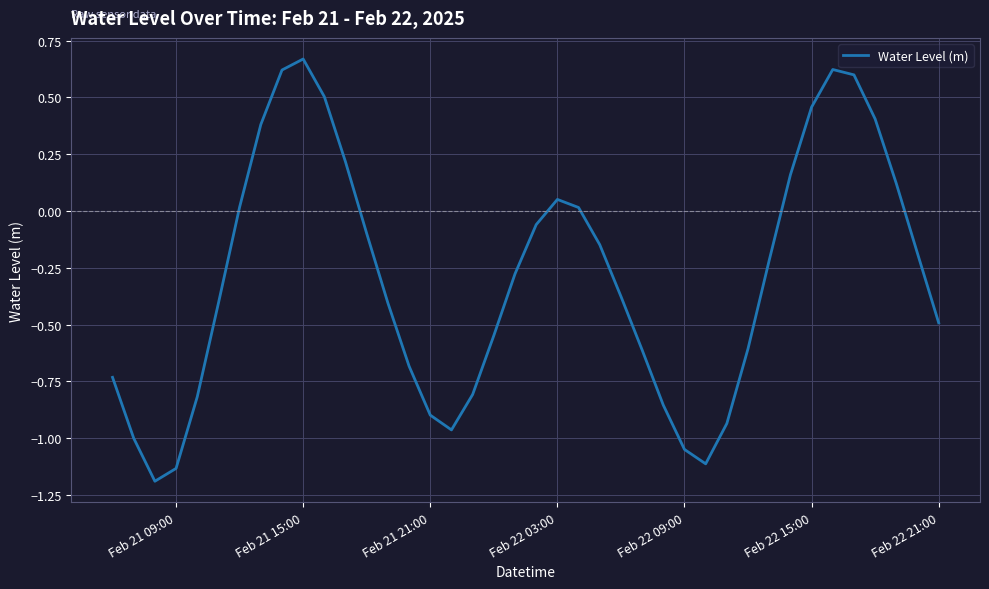

Is this an area chart (filled region under the line)?

No